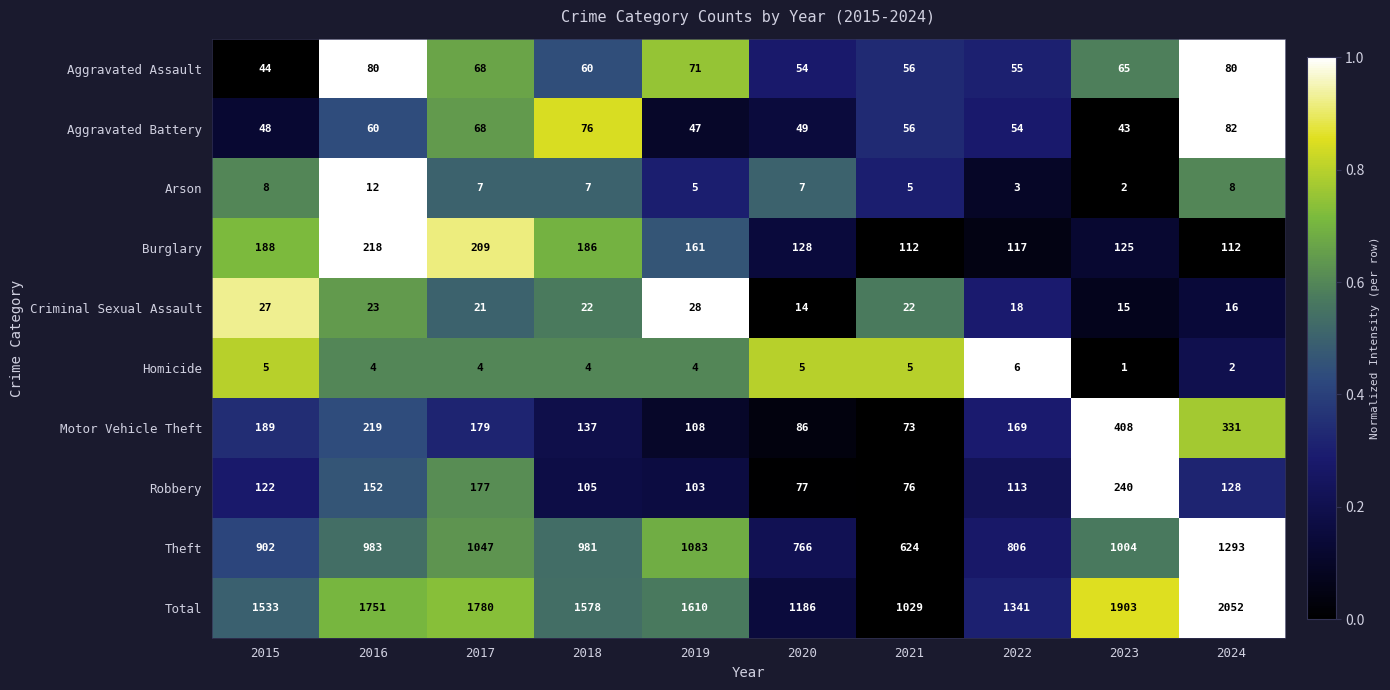

What is the sum of all Aggravated Assault values?

633